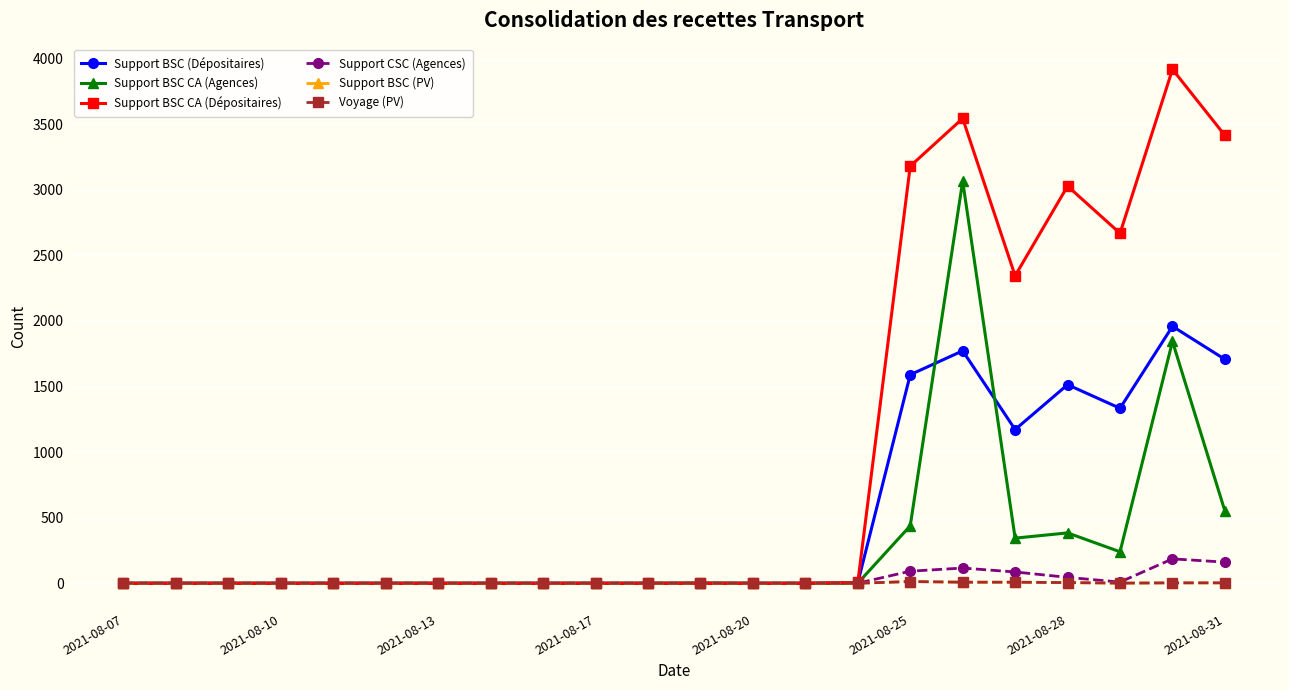

True or false: Support BSC CA (Dépositaires) and Support BSC (Dépositaires) cross at least once.

False